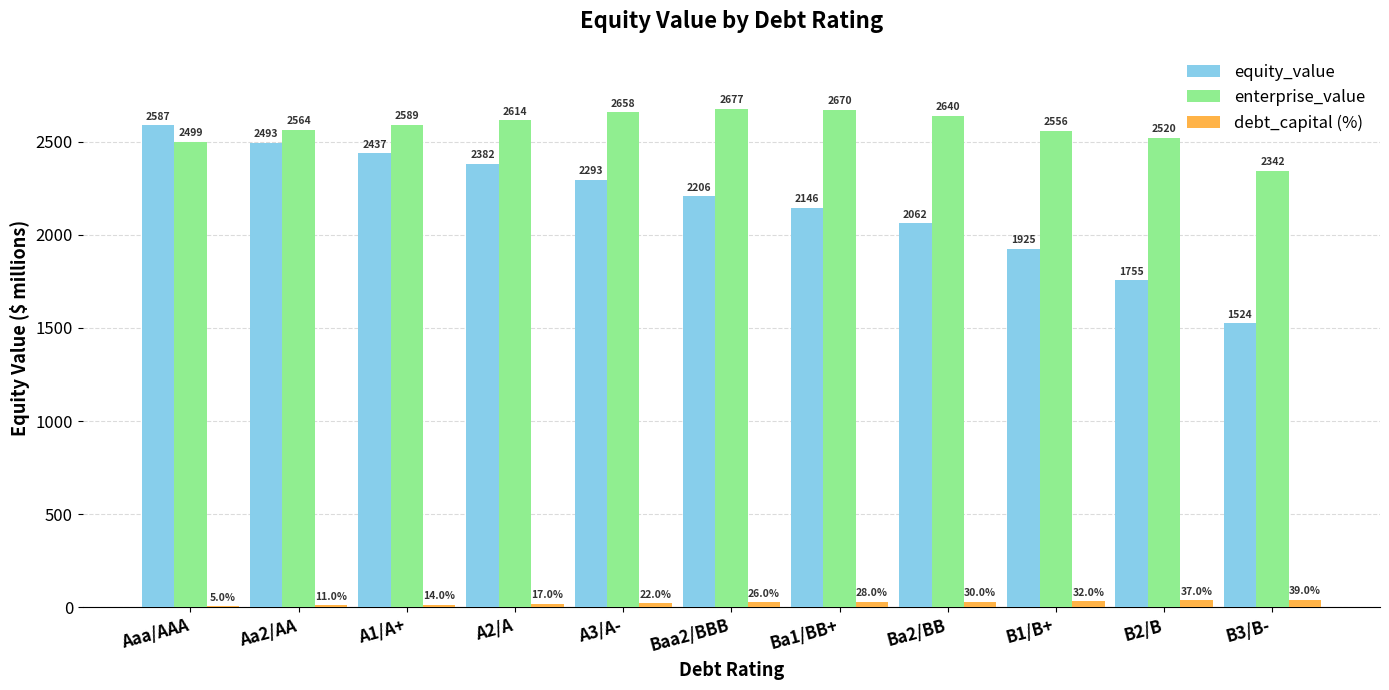

How many groups of bars are there?

11